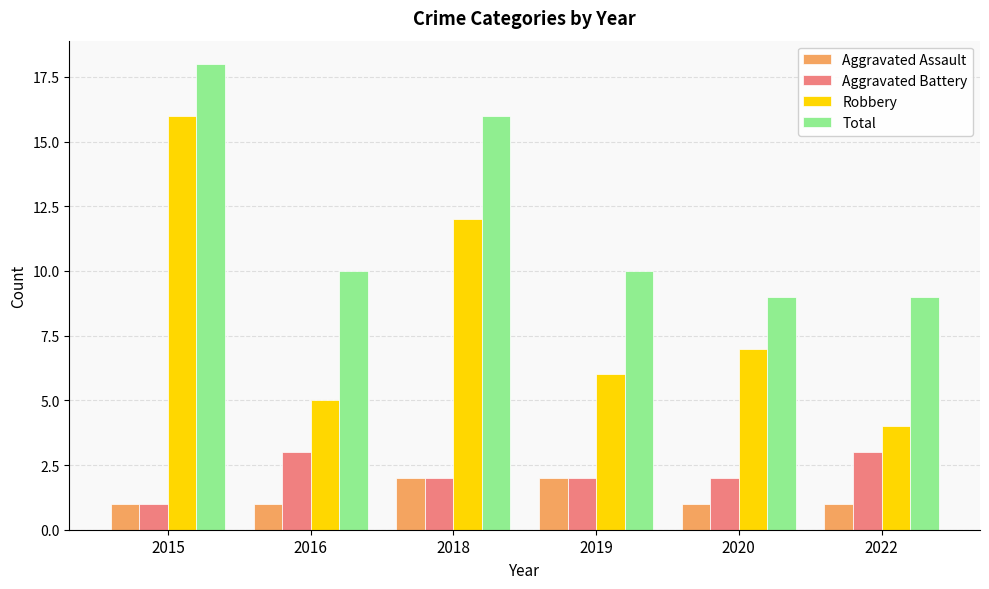

Which series has the largest total across all categories?

Total